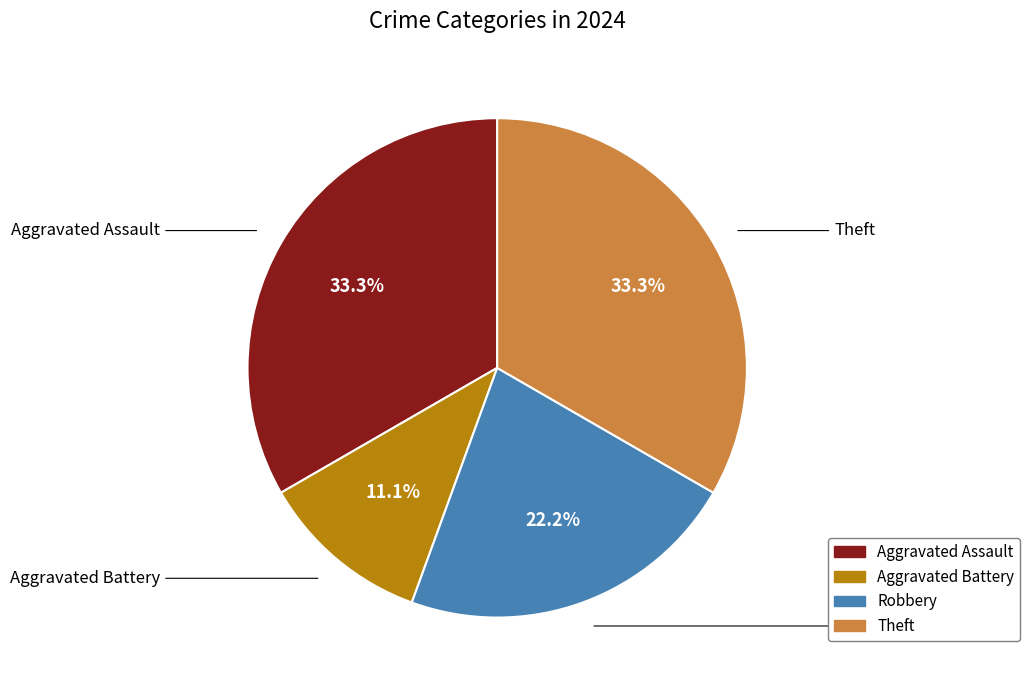

Which has a higher value, Robbery or Aggravated Battery?

Robbery